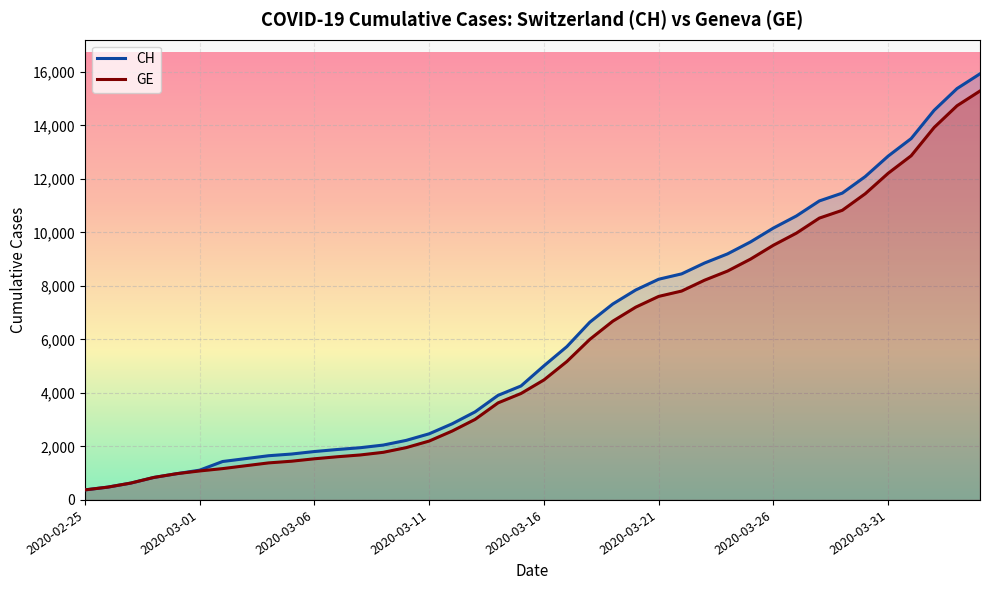

Which series has the largest range (max minus min)?

CH